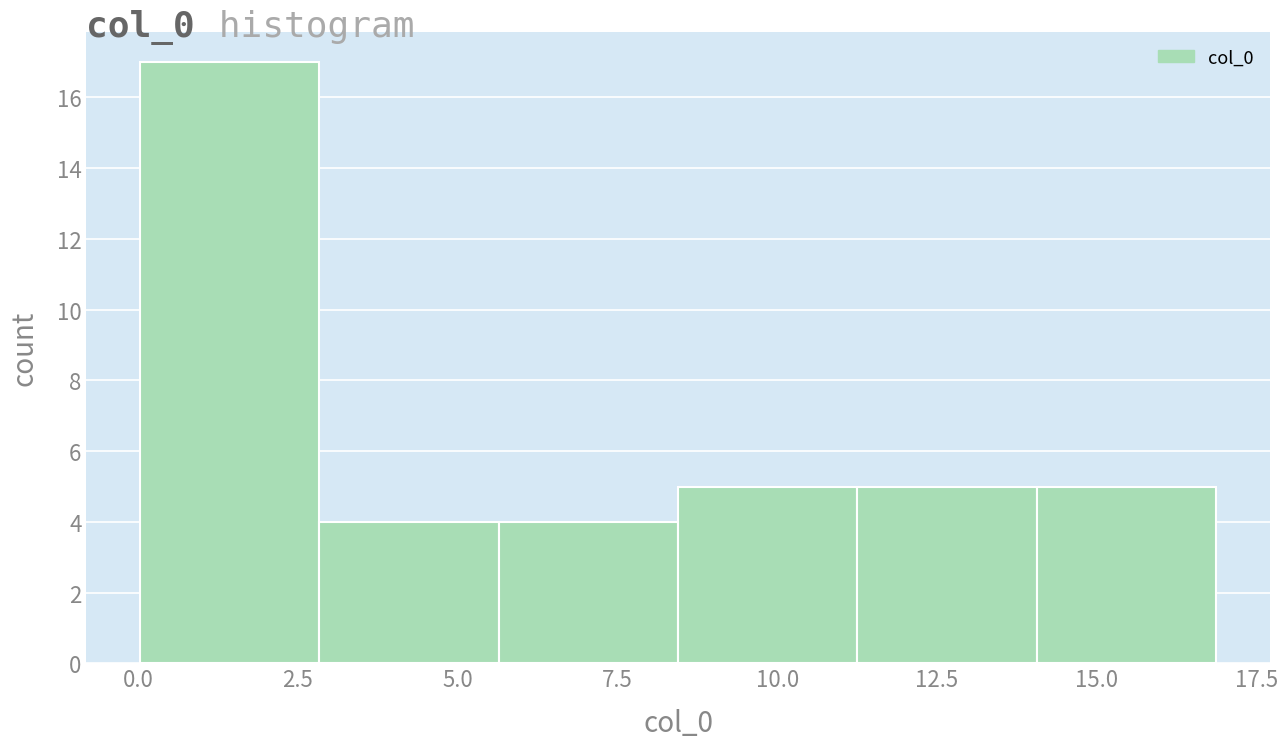

Reading left to right, transcribe this chart: for each bar, give the range it covers on the x-axis and its height. Neither the bar edges nor the heights are printed on the chart, so give them approximately, as read against the axes.

0.0 to 3.0: 17
3.0 to 5.5: 4
5.5 to 8.5: 4
8.5 to 11.5: 5
11.5 to 14.0: 5
14.0 to 17.0: 5